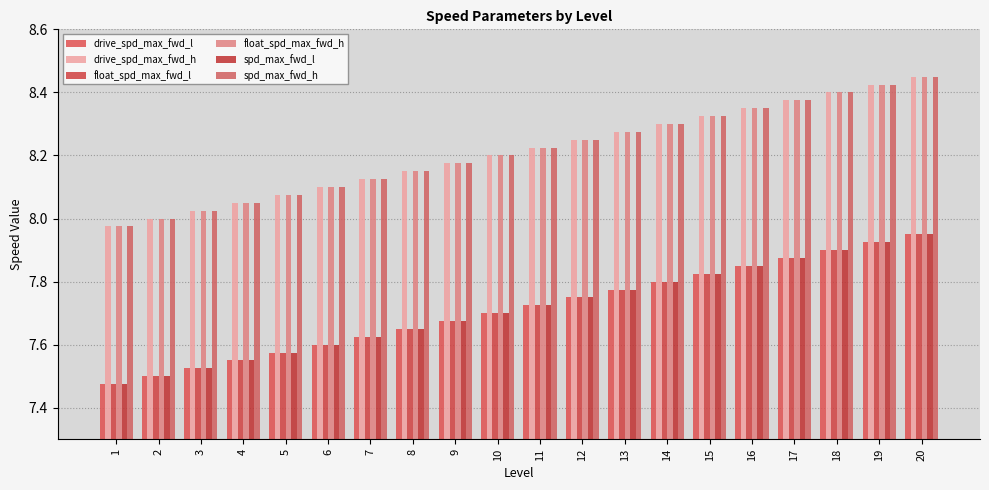

How many groups of bars are there?

20